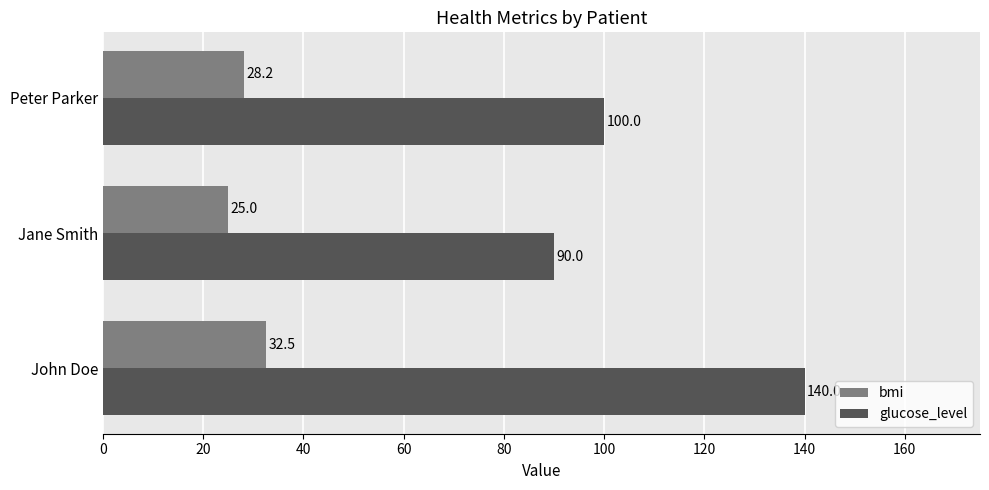

Which series has the largest total across all categories?

glucose_level